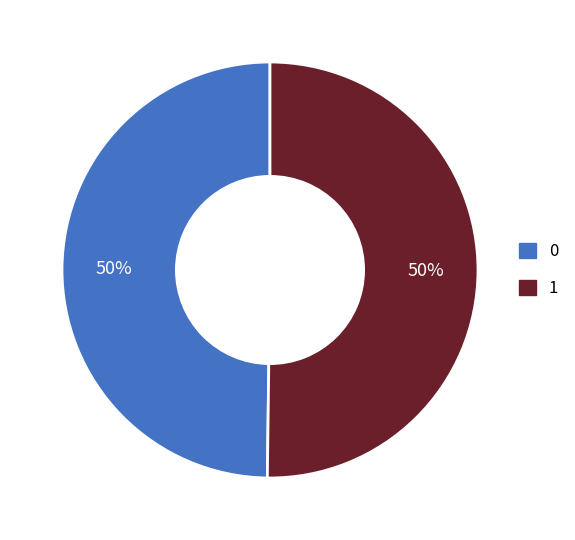

Is it true that 1 is 36% of the pie?

False